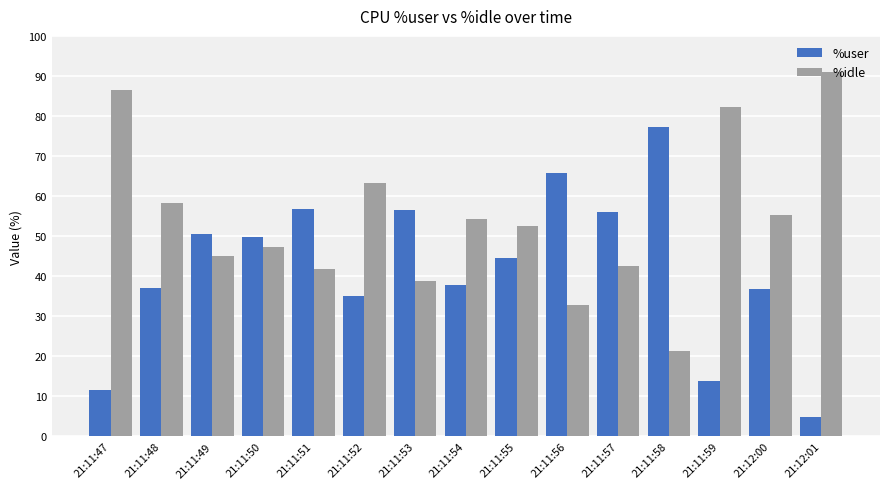

Rank the series by their maximum value, from highest to lowest.

%idle, %user